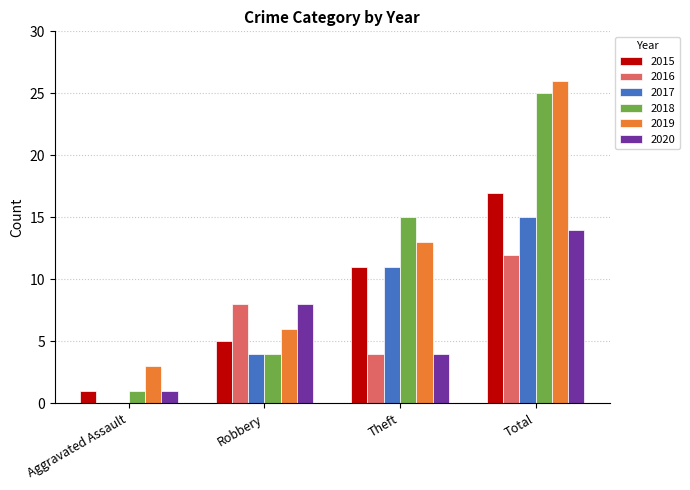

How many data points does each series have?

4